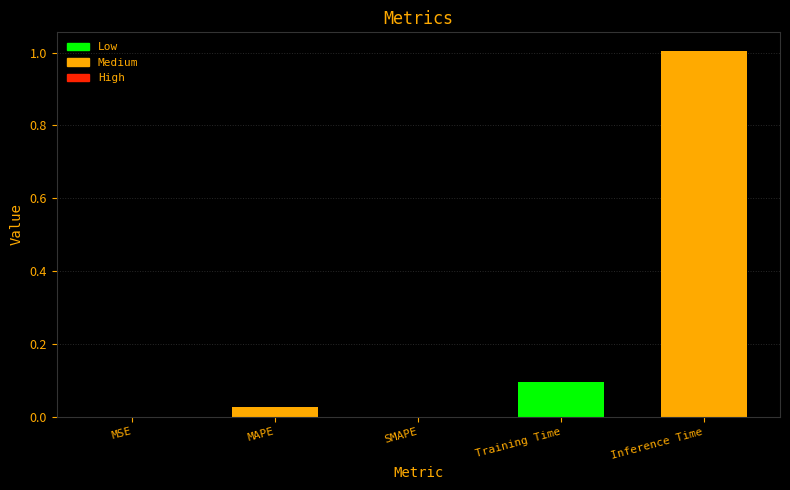

At which category does the chart reach its peak across all series?

Inference Time